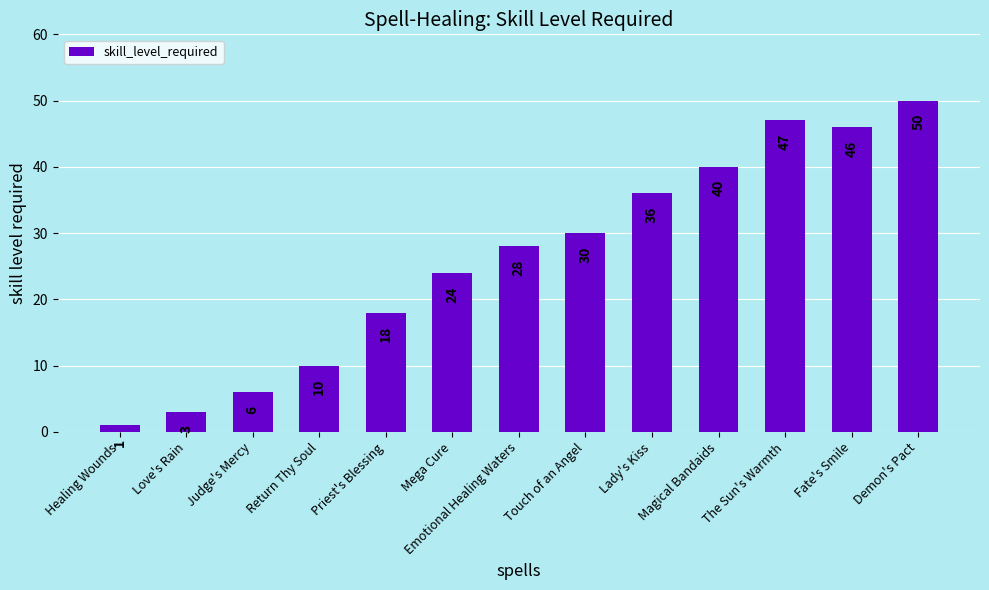

Where is the data nearest to the value 25?

Mega Cure